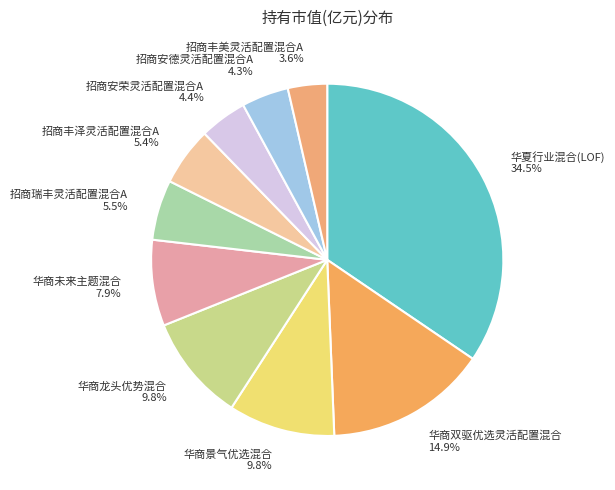

Is it true that 华商双驱优选灵活配置混合 is 25% of the pie?

False